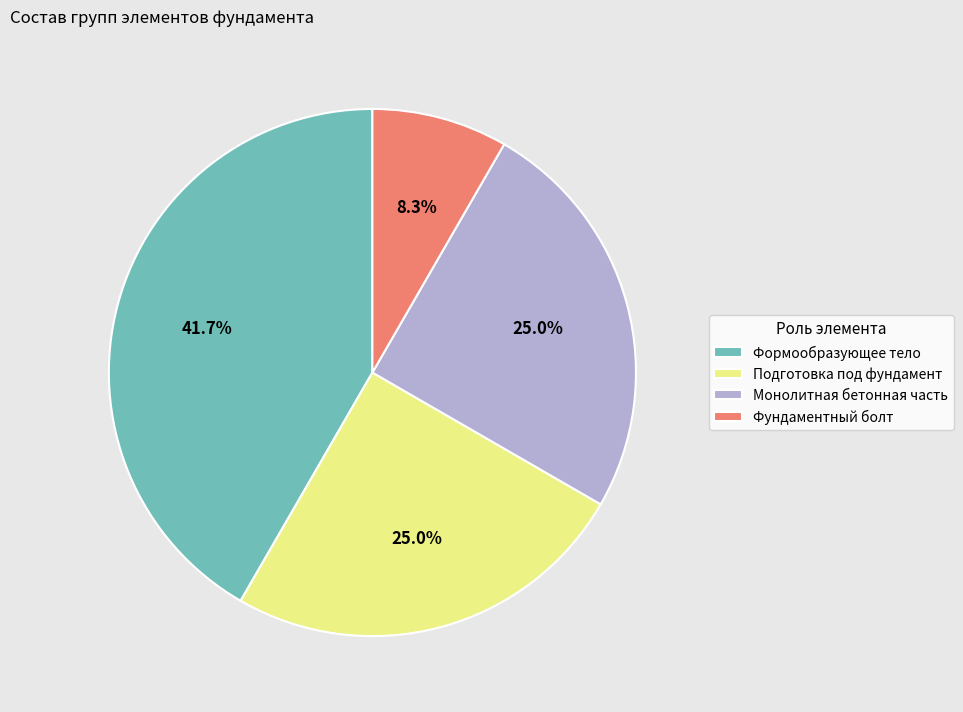

Which has a higher value, Подготовка под фундамент or Фундаментный болт?

Подготовка под фундамент